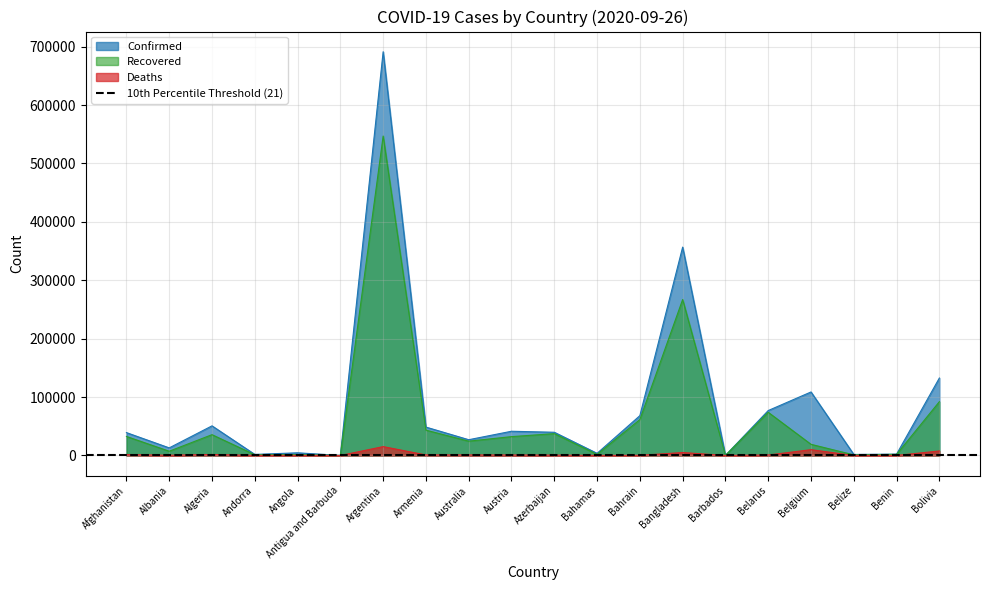

Does the chart have visible grid lines?

Yes